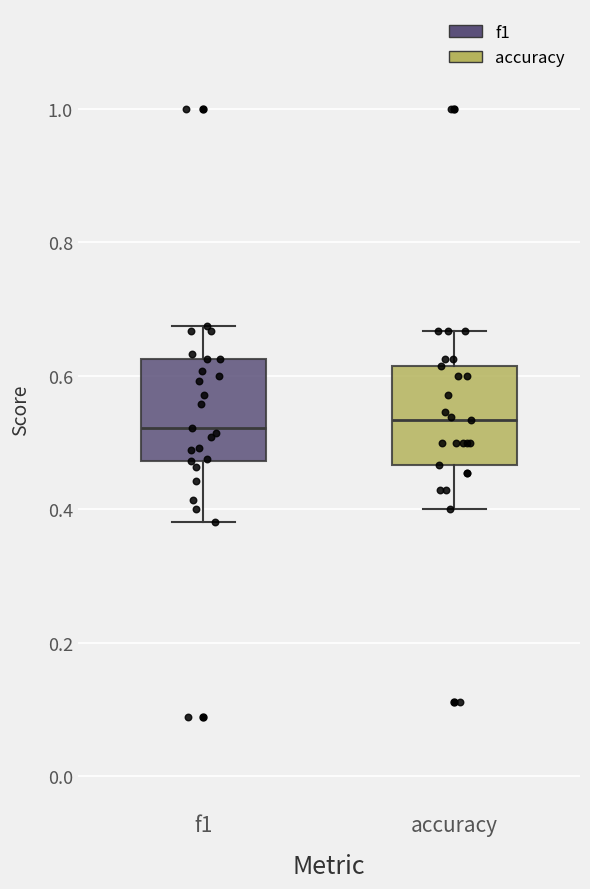

Reading left to right, transcribe this box plot: for each box, give where its median line is, the range the box spans, and where its two whiskers end, as read against the y-axis. The values are not printed on the chart, so give them approximately, as read against the axis.

f1: median 0.52, box 0.48 to 0.62, whiskers 0.38 to 0.68
accuracy: median 0.54, box 0.46 to 0.62, whiskers 0.40 to 0.66